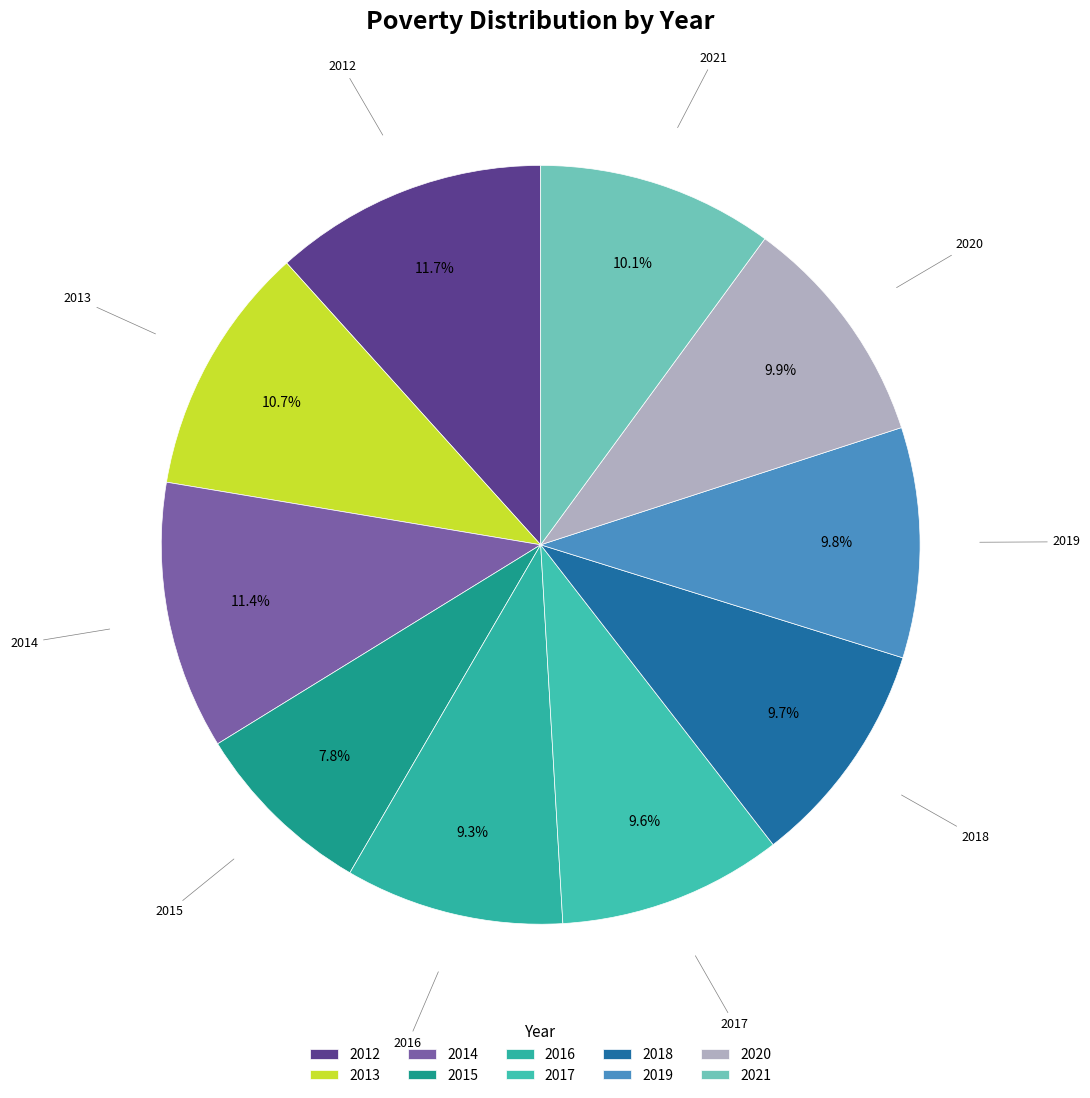

Does any single category account for the majority?

No